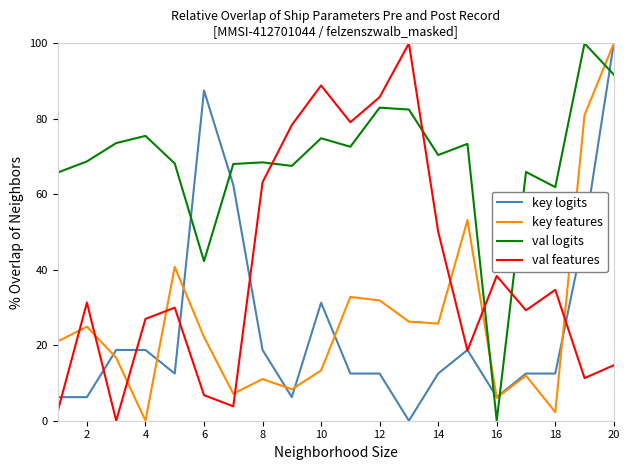

How many interior local peaks does the key features series have?

6